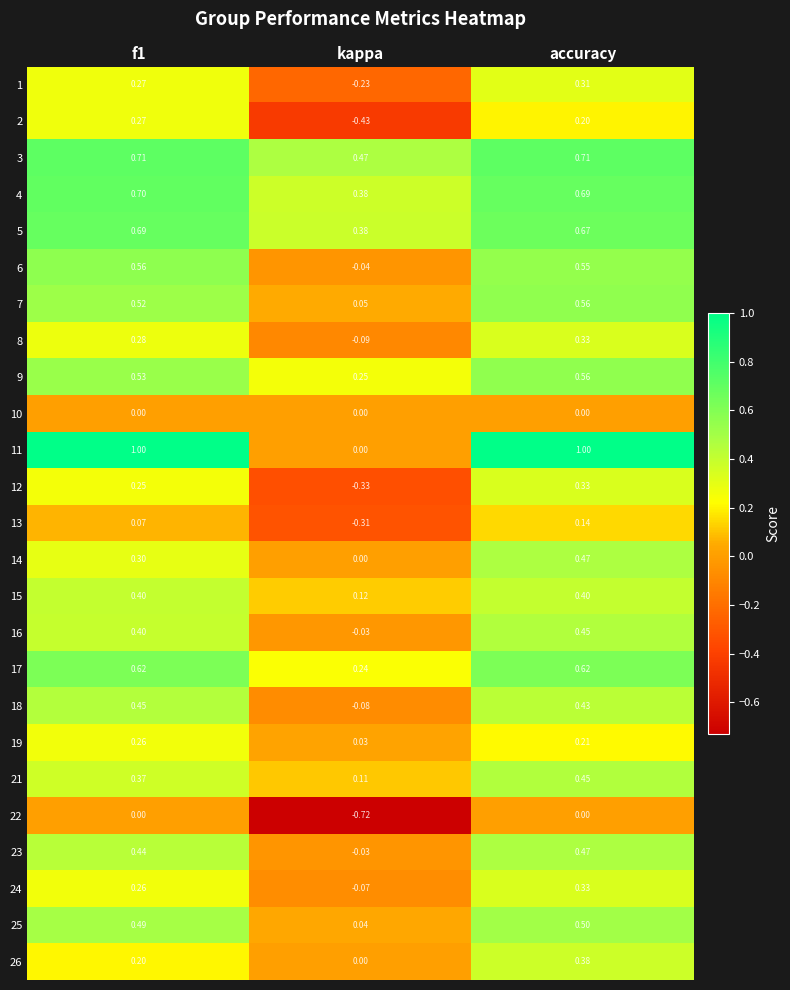

How many series are shown in this chart?

25